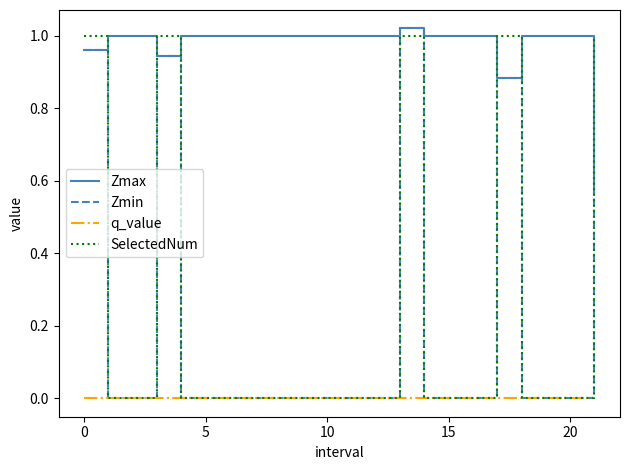

Which series has the largest total across all categories?

Zmax